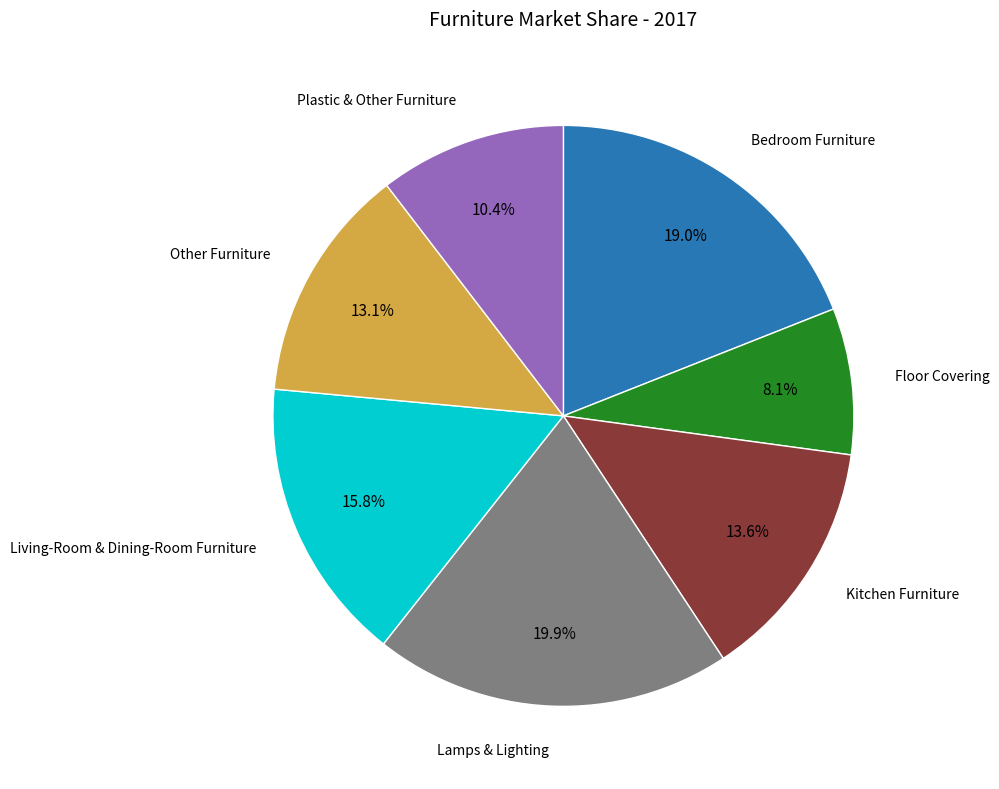

Which has a higher value, Lamps & Lighting or Living-Room & Dining-Room Furniture?

Lamps & Lighting